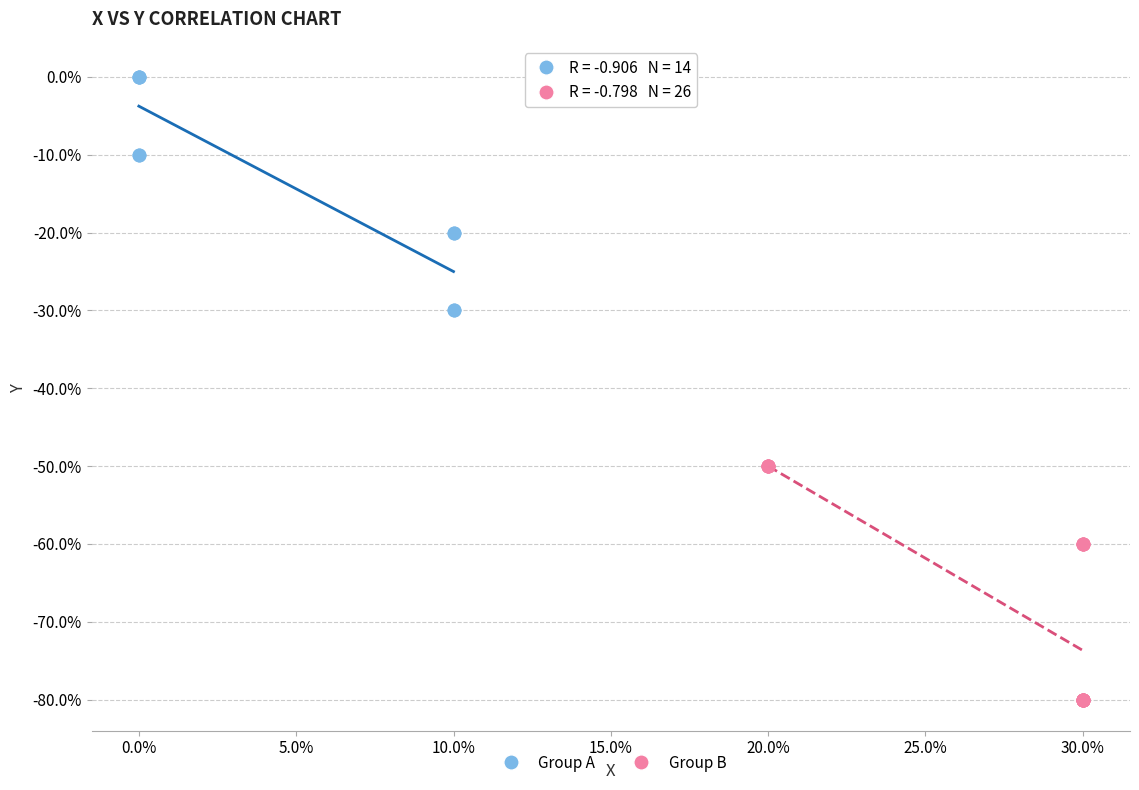

What are all the series names shown in the legend?

Group A, Group B